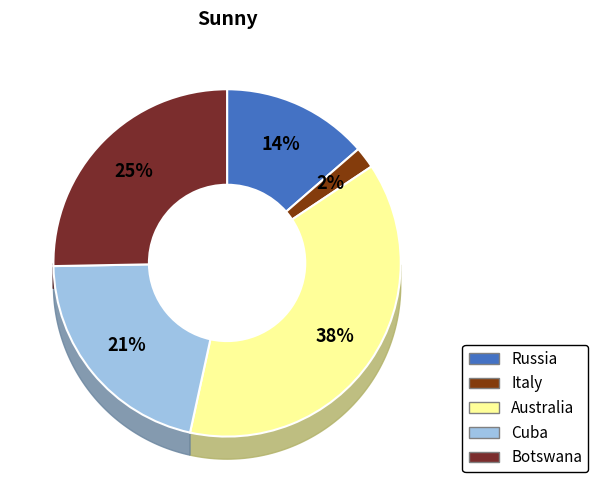

Do Russia and Botswana together represent more than half of the pie?

No